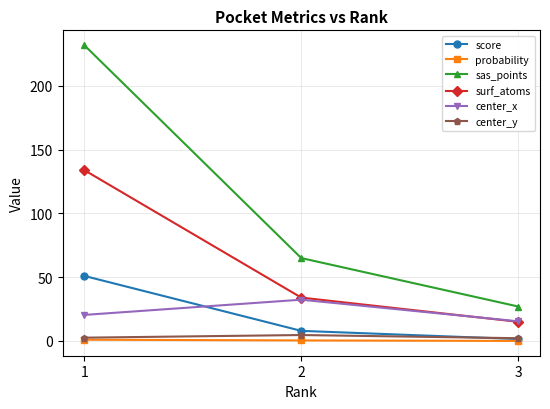

What is the value of the score point at the 2nd from the left?

7.9